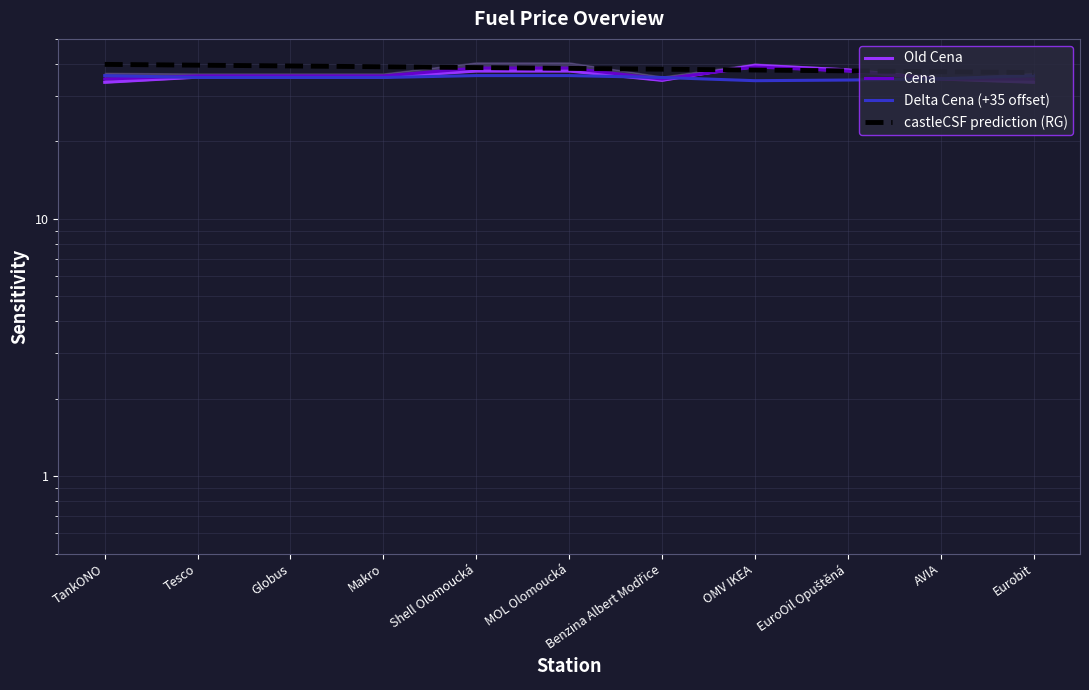

What is the difference between the highest and lowest values at Shell Olomoucká?

2.7